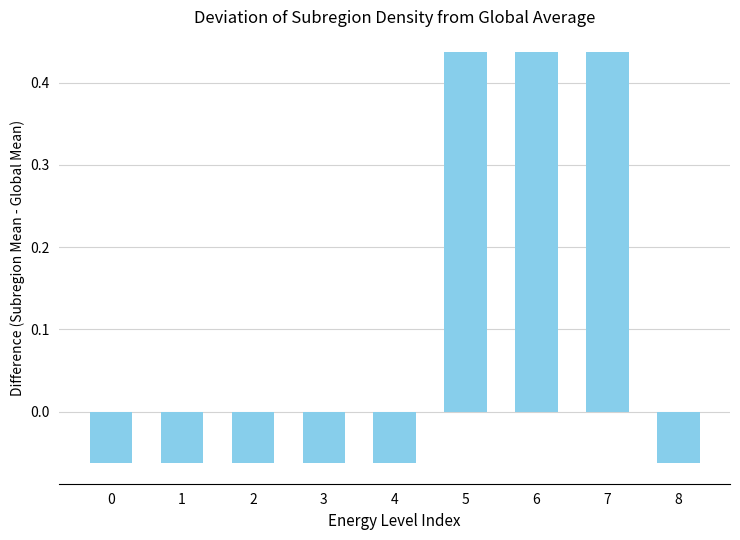

How many positive values are there?

3